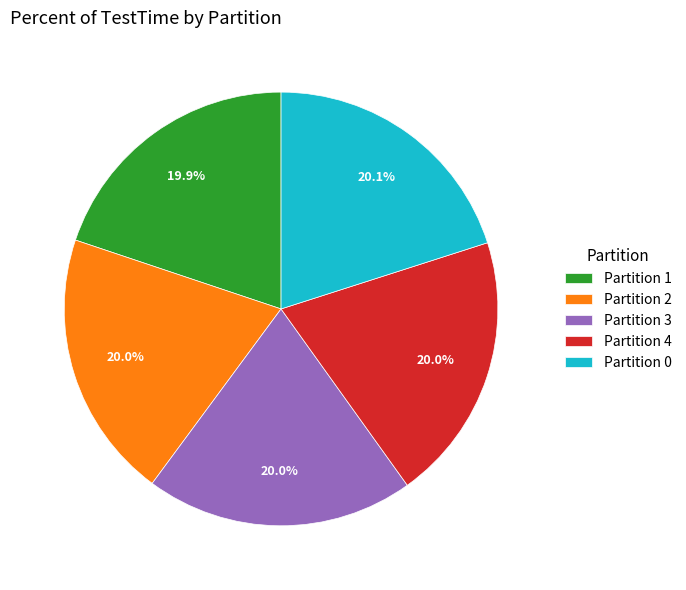

How much of the chart is everything except Partition 4?

80.0%